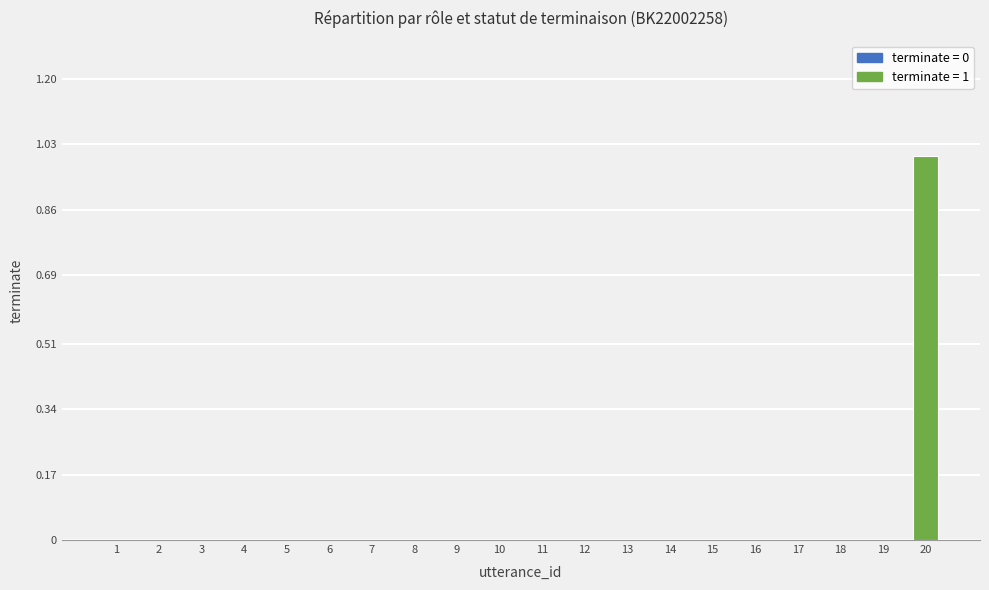

Reading left to right, extract all data points from this chart.

0	0	0	0	0	0	0	0	0	0	0	0	0	0	0	0	0	0	0	1